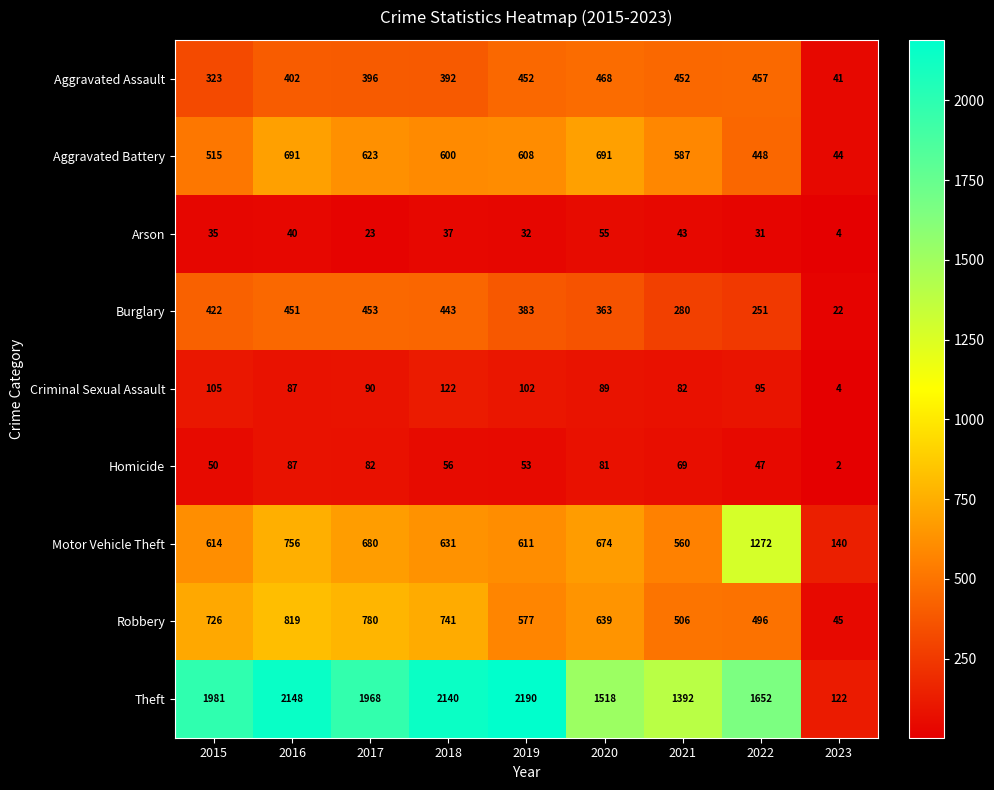

List the series in order of their peak value, lowest first.

Arson, Homicide, Criminal Sexual Assault, Burglary, Aggravated Assault, Aggravated Battery, Robbery, Motor Vehicle Theft, Theft